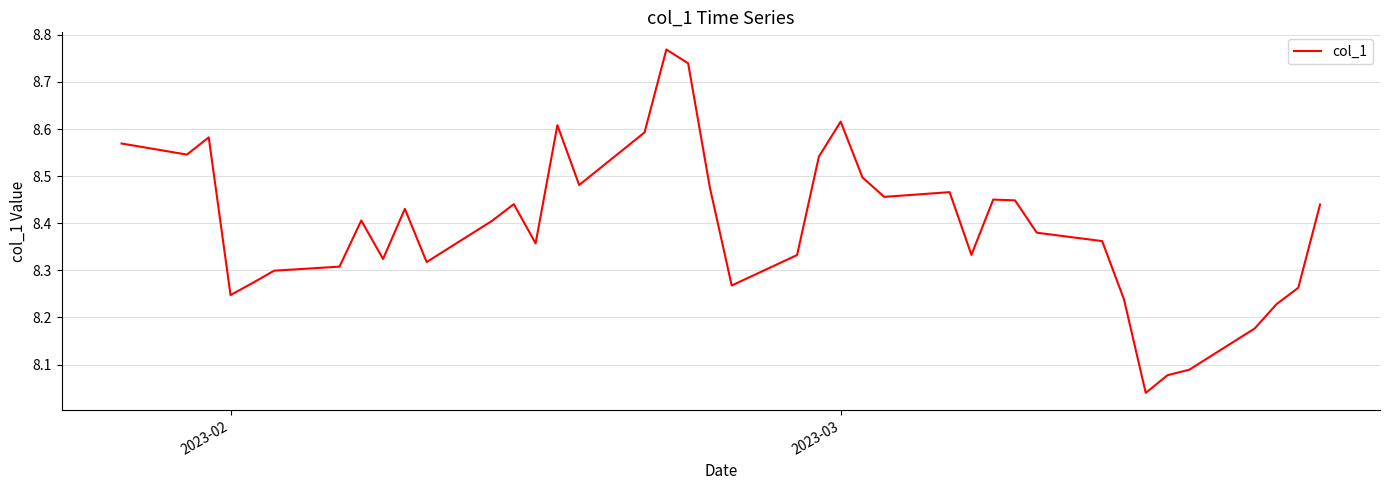

What is the difference between the maximum and minimum values?

0.7